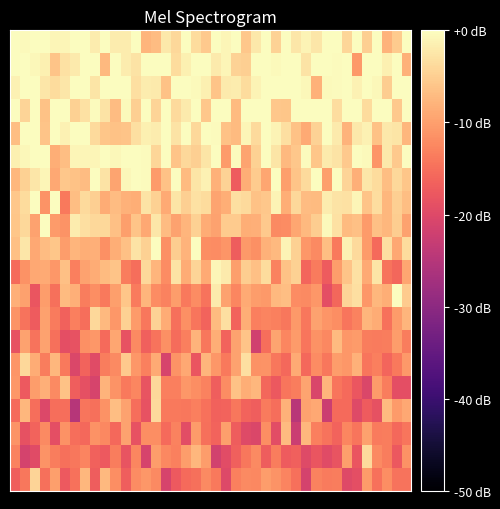

At which category does the chart reach its minimum across all series?

6